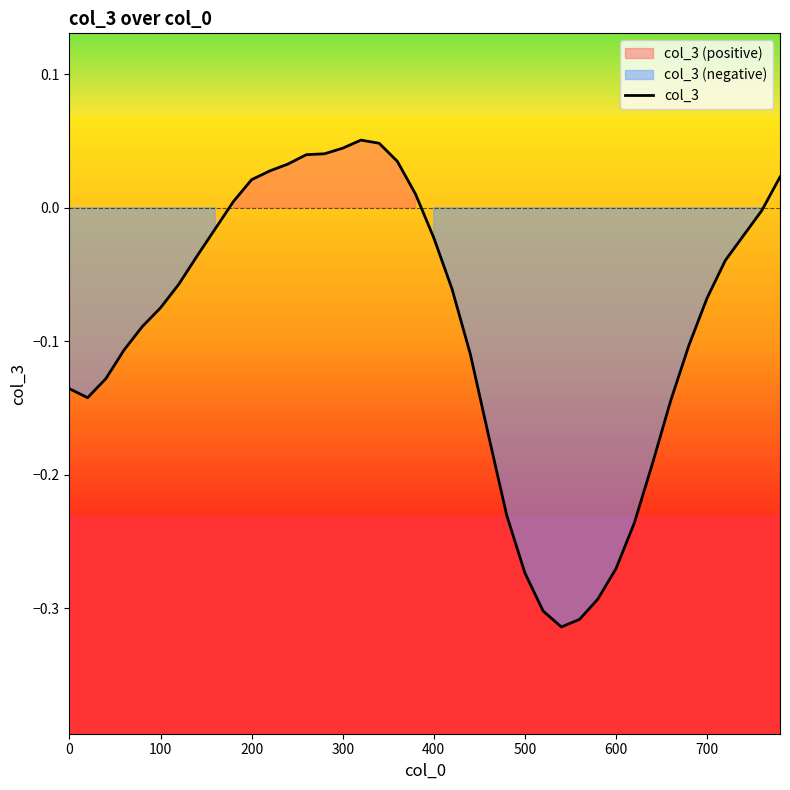

What is the smallest value displayed?

-0.3